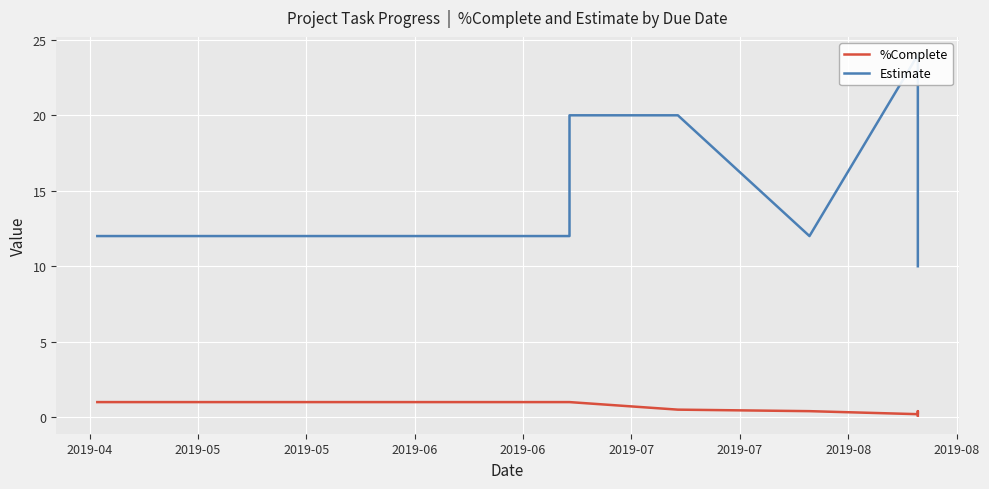

Which series has the widest spread of values?

Estimate